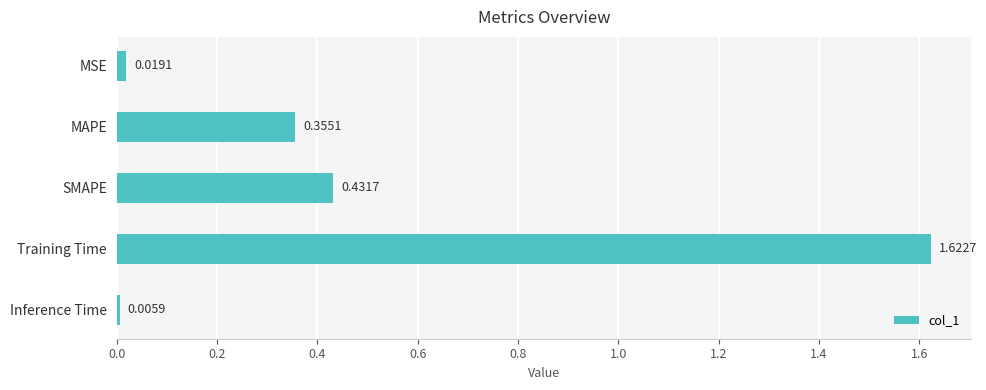

Where is the data nearest to the value 0?

Inference Time